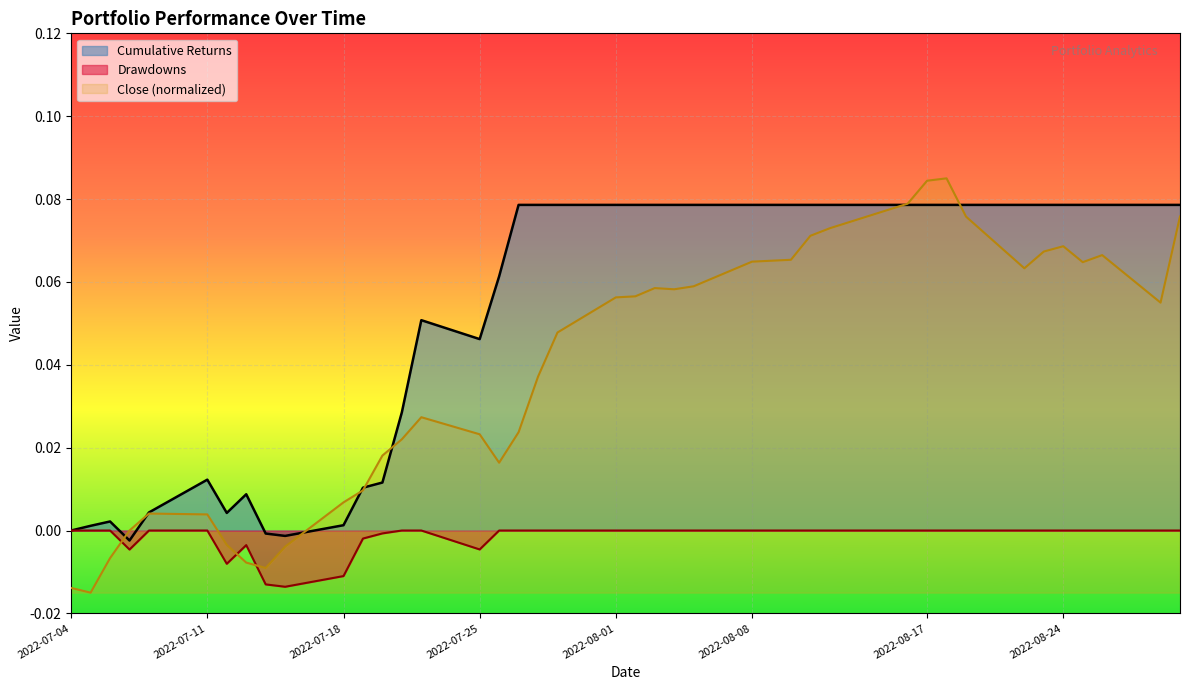

What is the difference between the maximum and second lowest values in the Cumulative Returns line series?

0.1